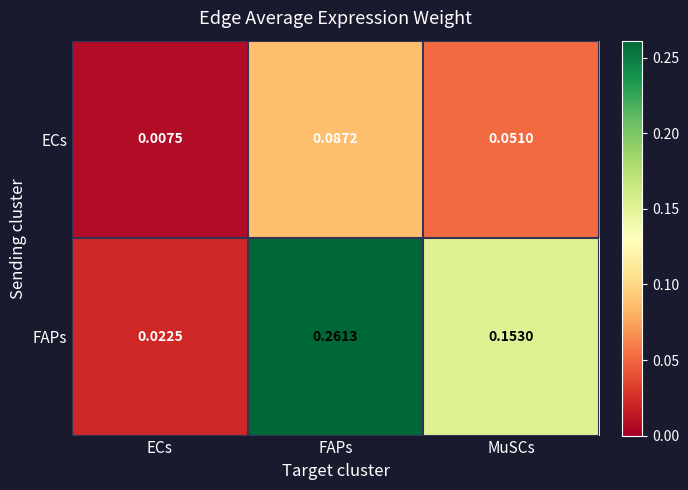

At which label is ECs closest to 0?

ECs